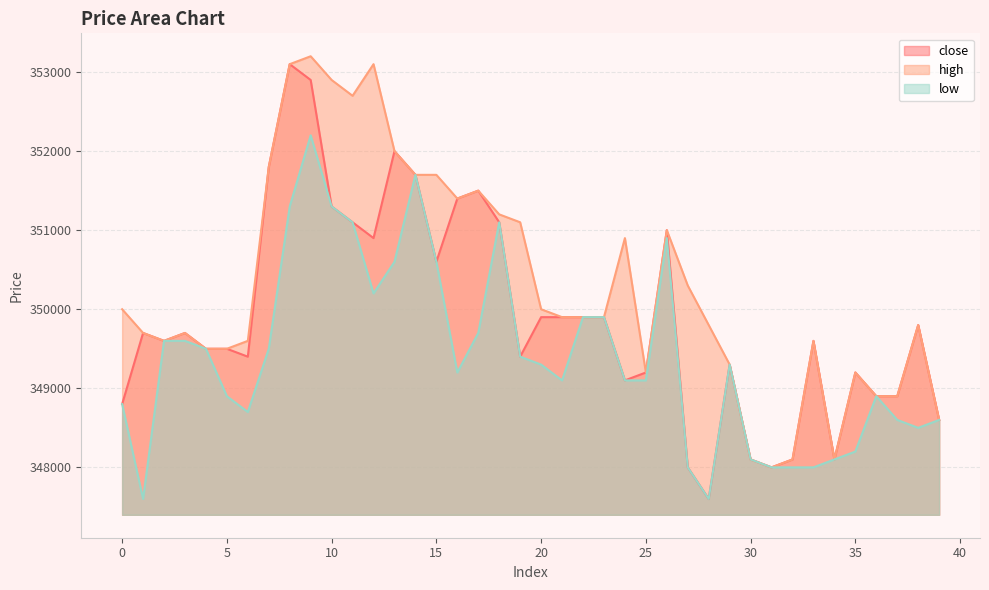

What is the value of the close point at the 2nd from the left?

349700